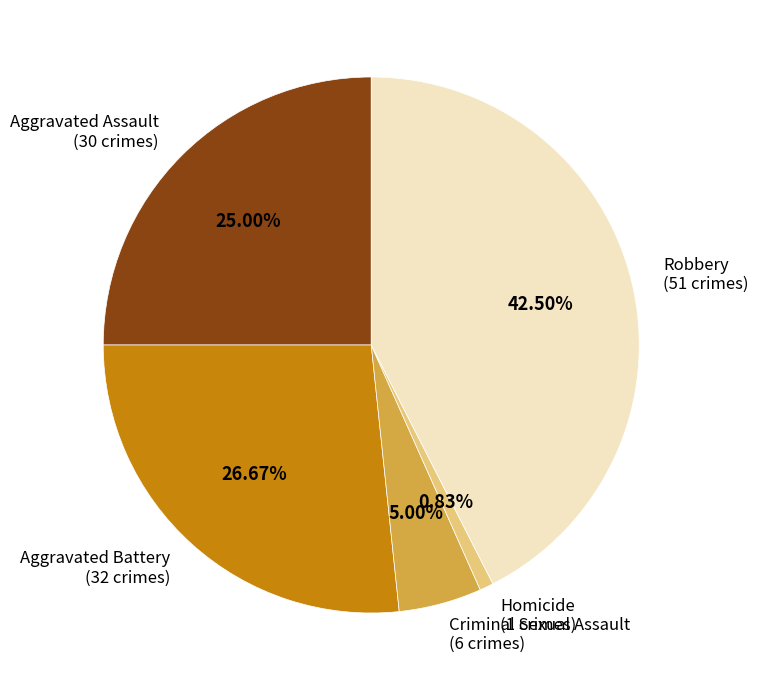

Which category has the smallest portion of the pie?

Homicide